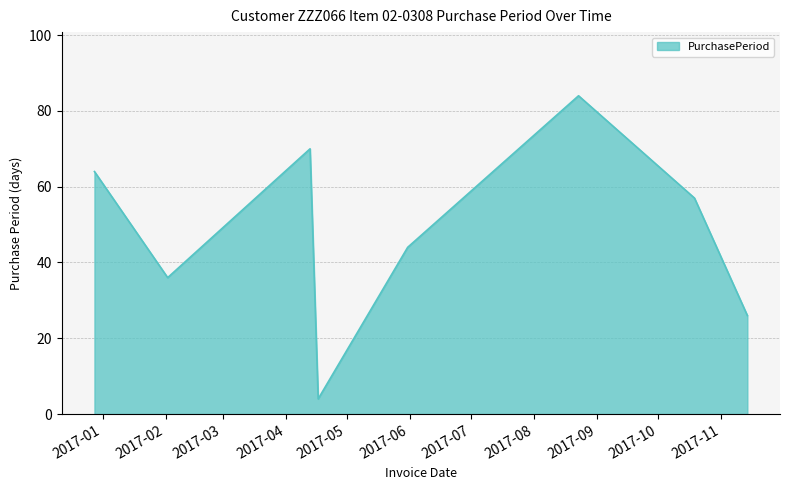

True or false: the data has more than 2 interior local peaks.

False